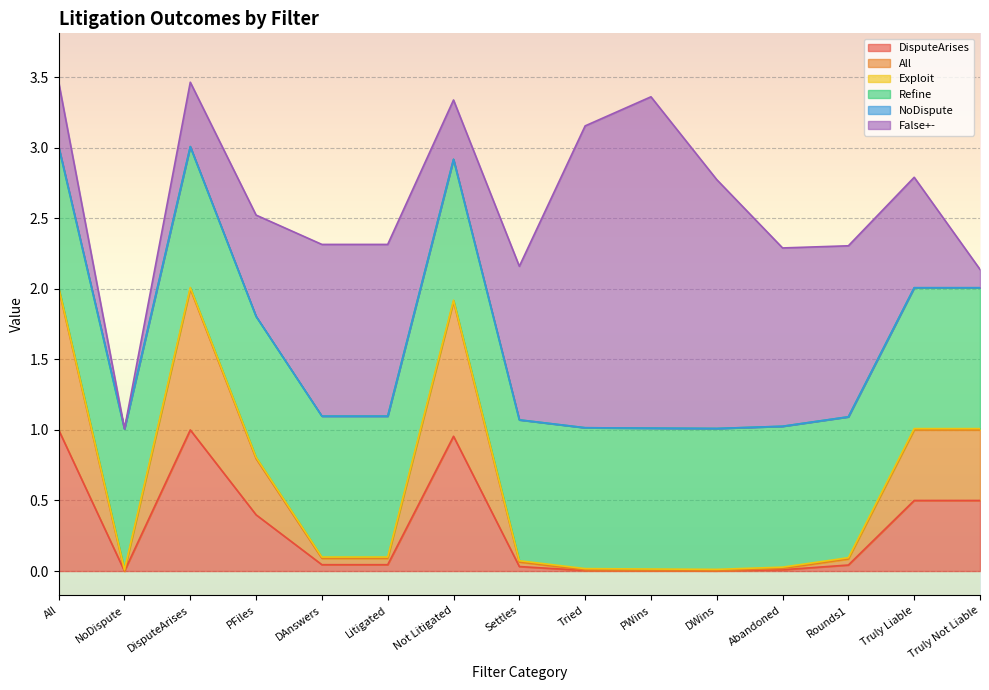

Is the value of Refine at Abandoned greater than the value of DisputeArises at PWins?

Yes